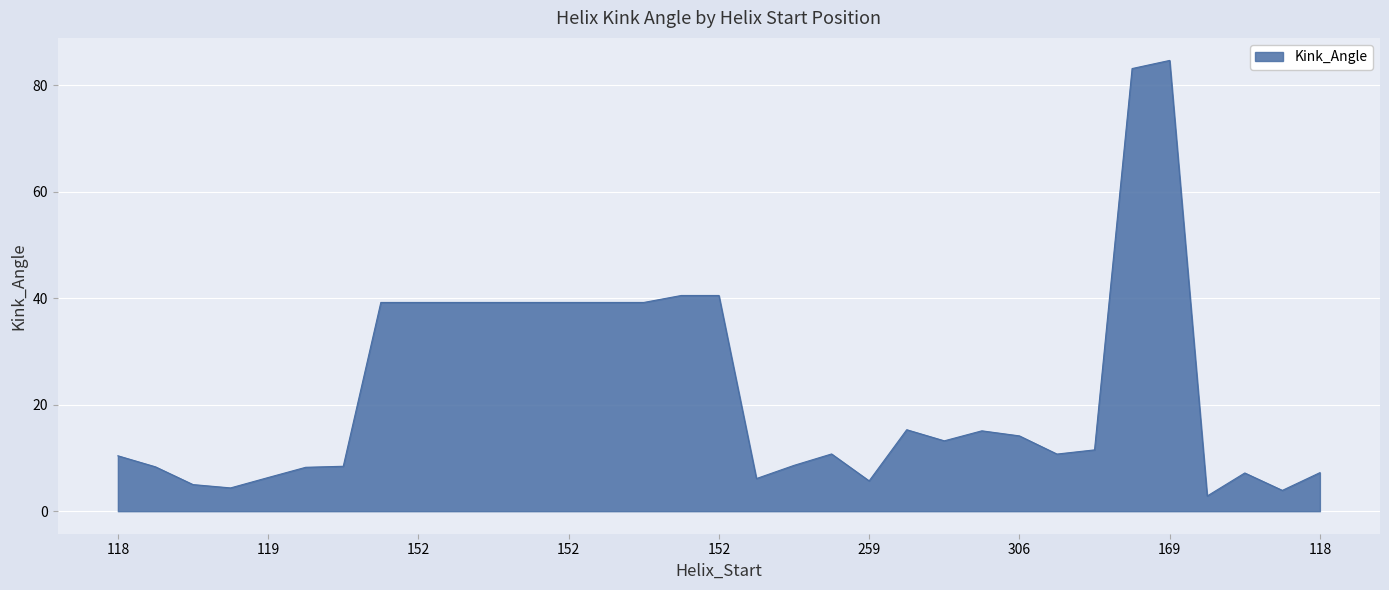

What is the smallest value displayed?

2.9